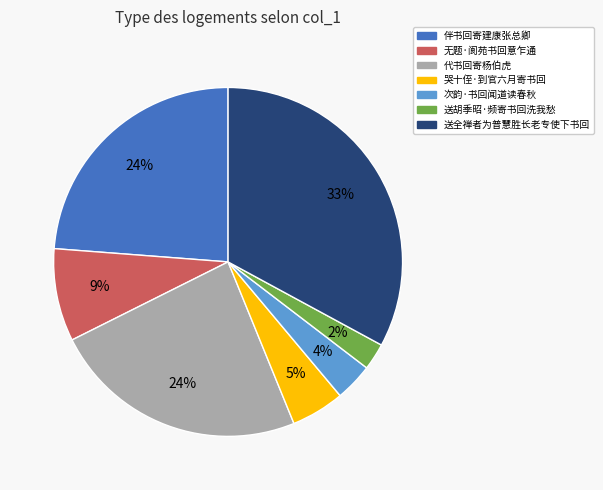

Is 伴书回寄建康张总卿 the majority of the pie?

No